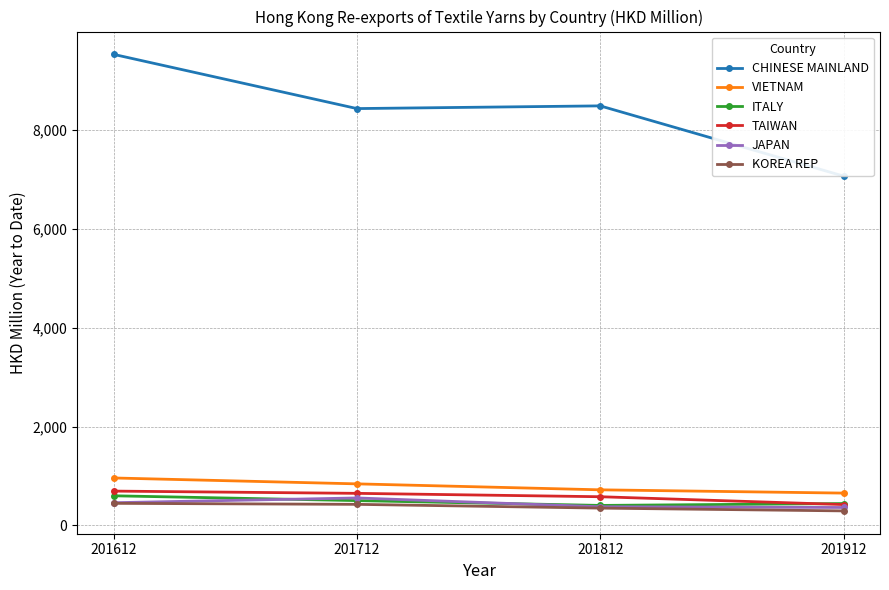

Which label corresponds to the largest value in the chart?

201612